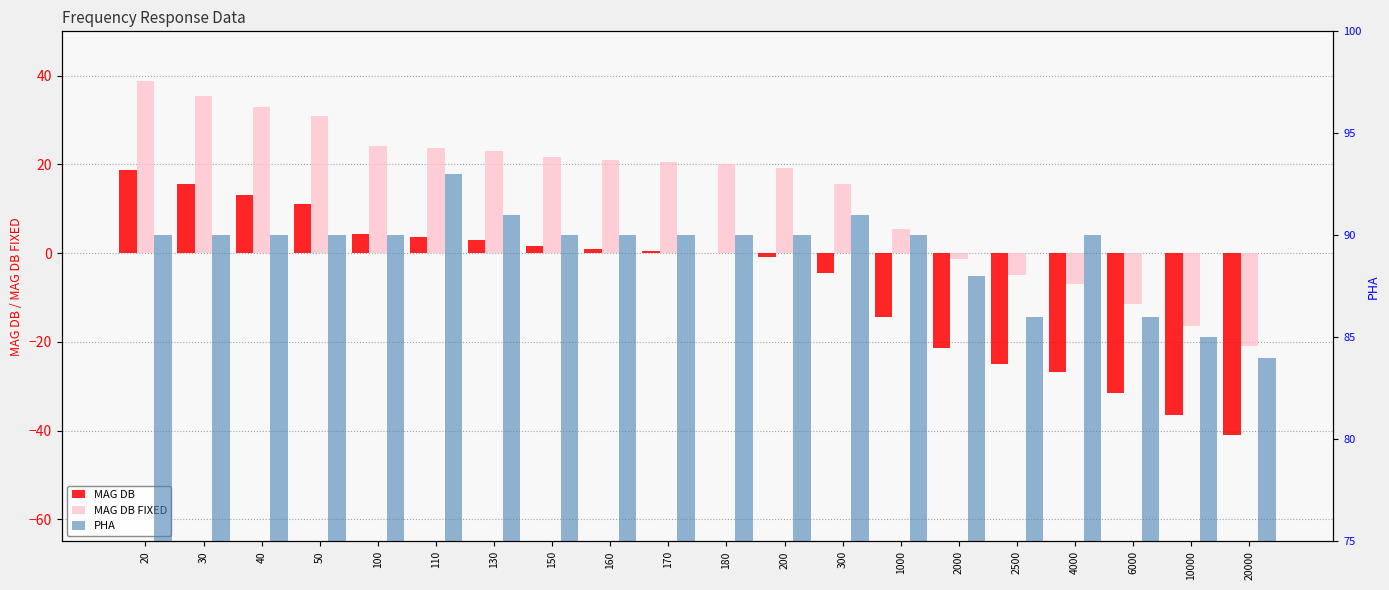

How many bars are there in each group?

3